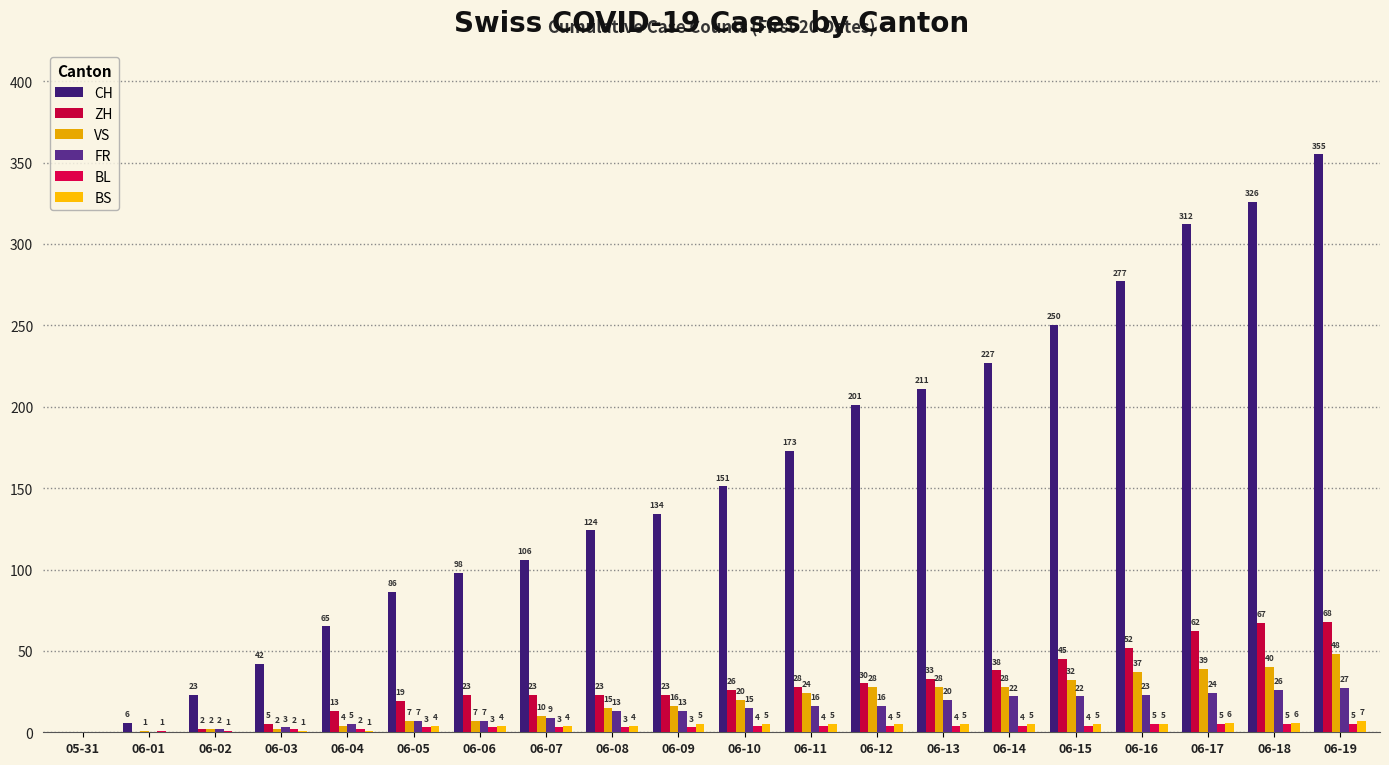

What is the total value across all series at 06-17?

448